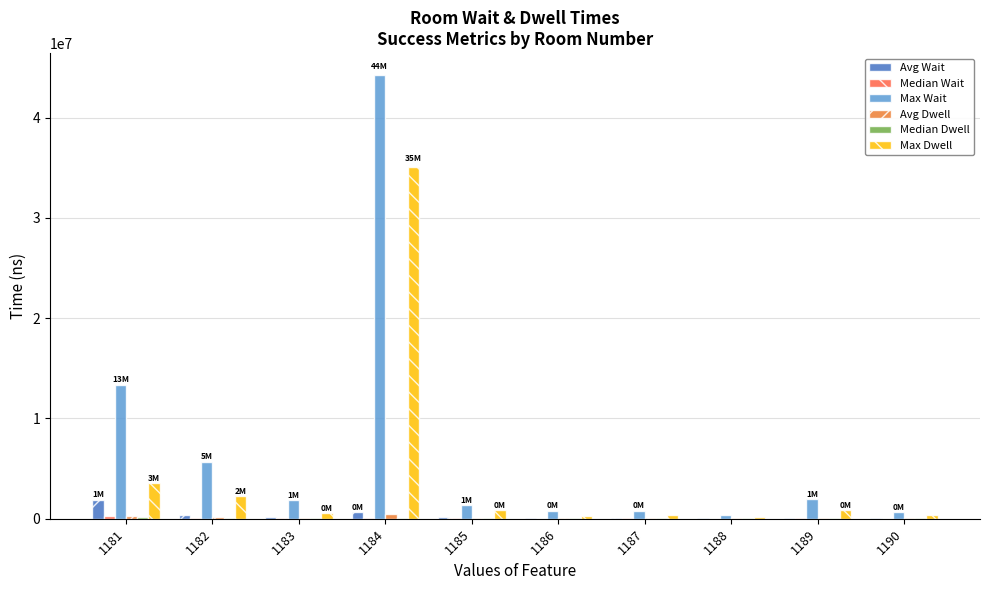

Are the bars horizontal?

No